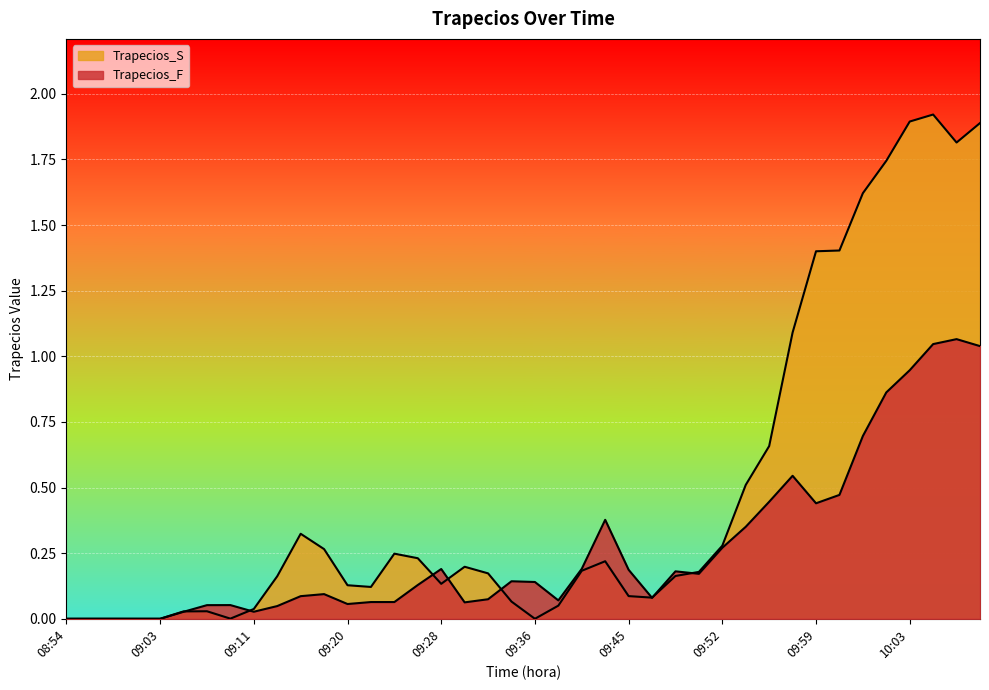

What position from the right is 09:26?

25